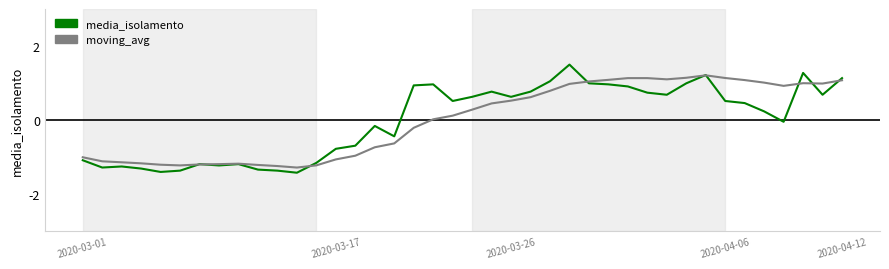

What is the maximum value shown in the chart?

1.5